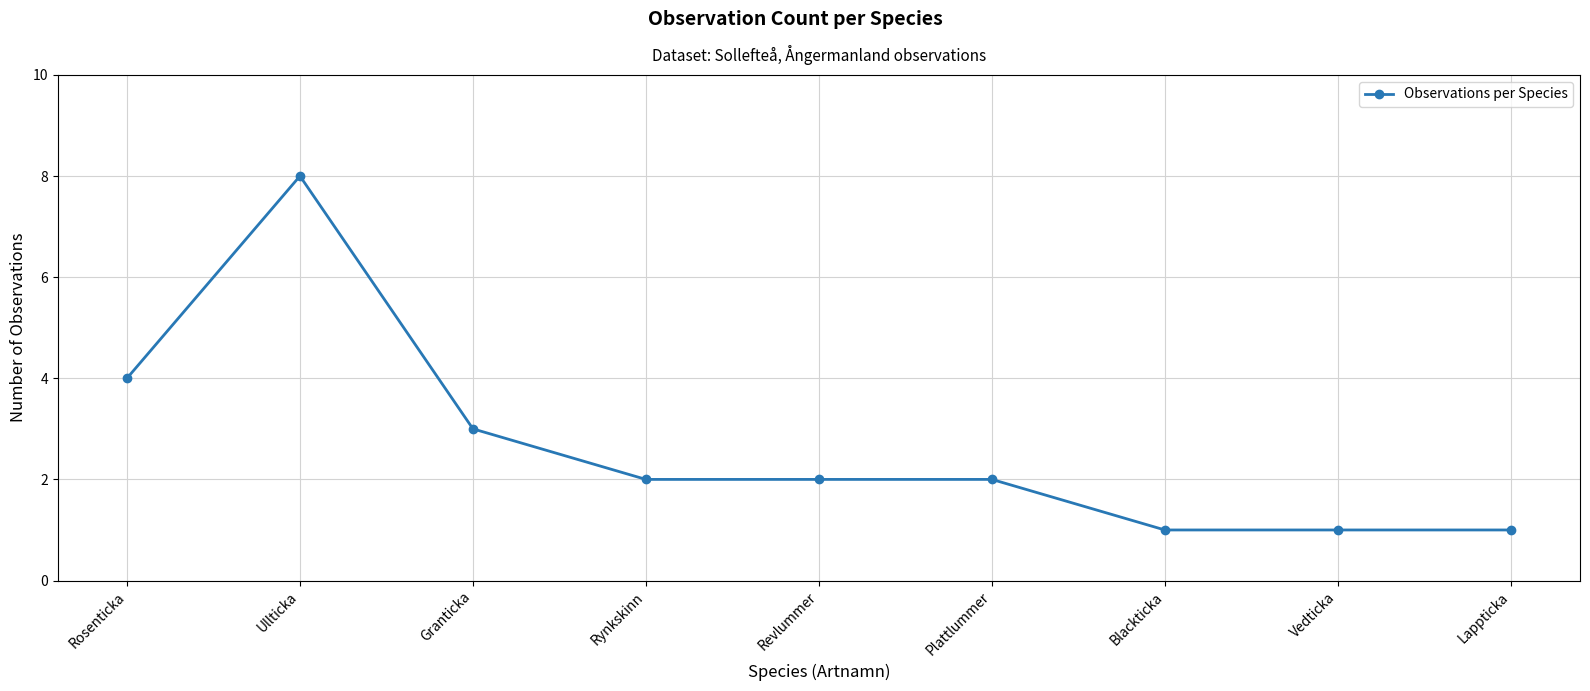

How many distinct data groups are displayed?

1